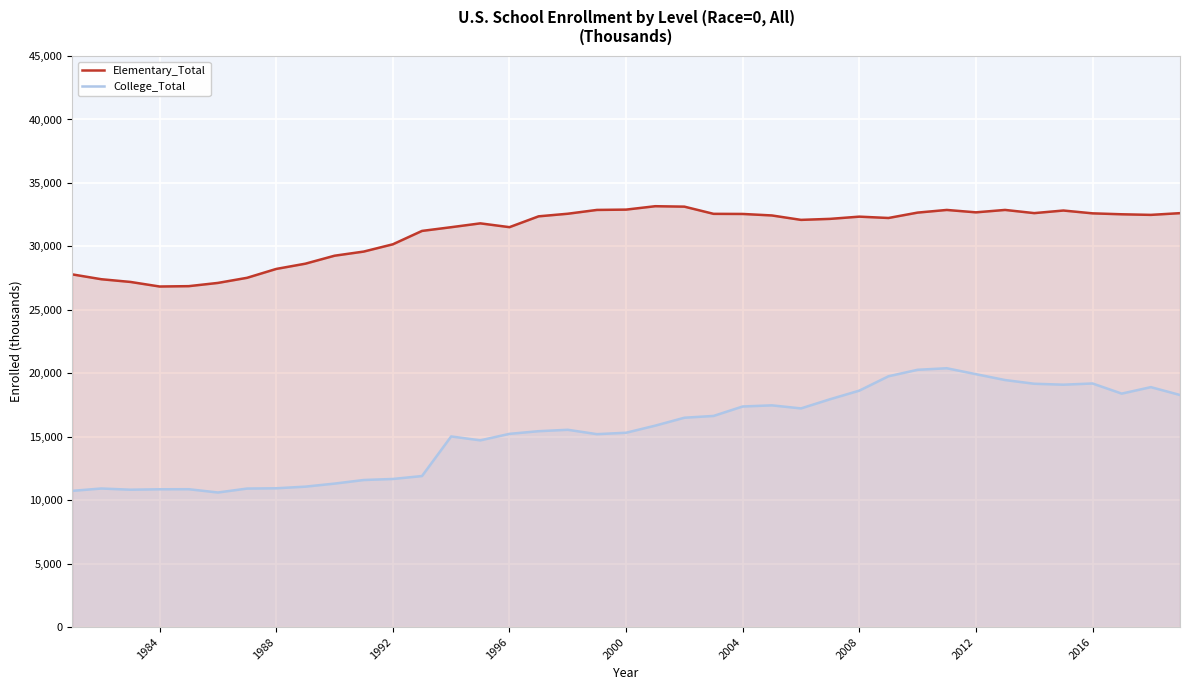

What is the lowest value of the College_Total series?

10605